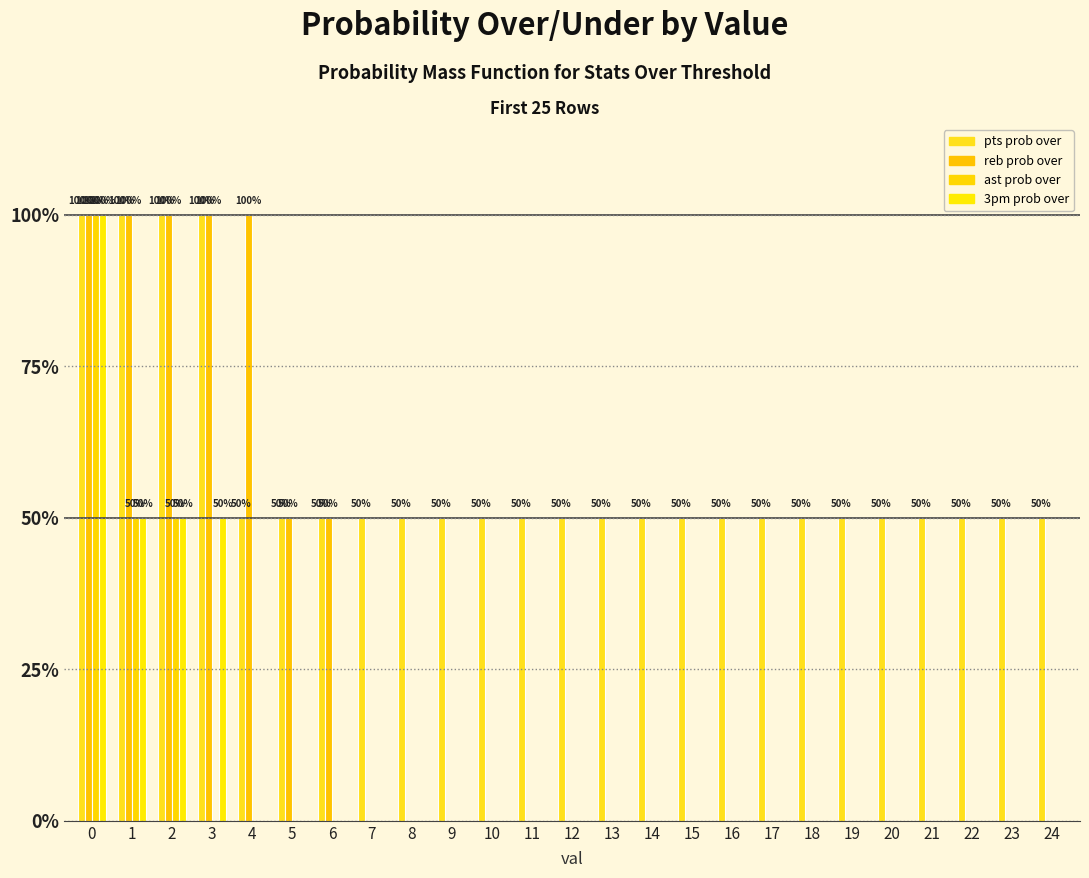

Which label corresponds to the smallest value in the chart?

7